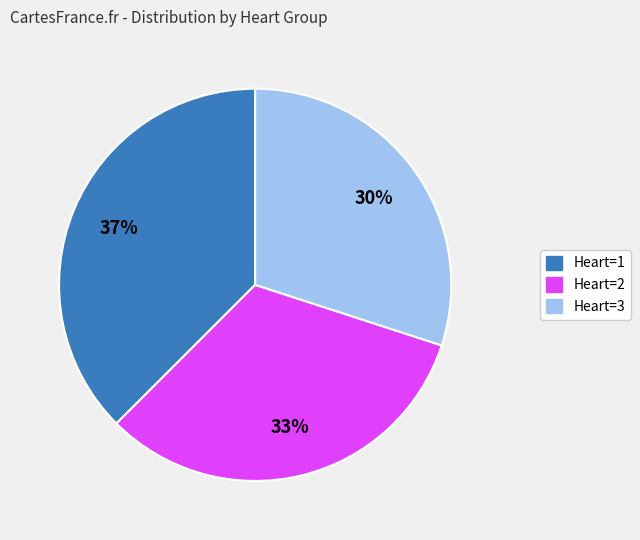

To the nearest percent, what is the difference between the largest and smallest slice percentages?

7%